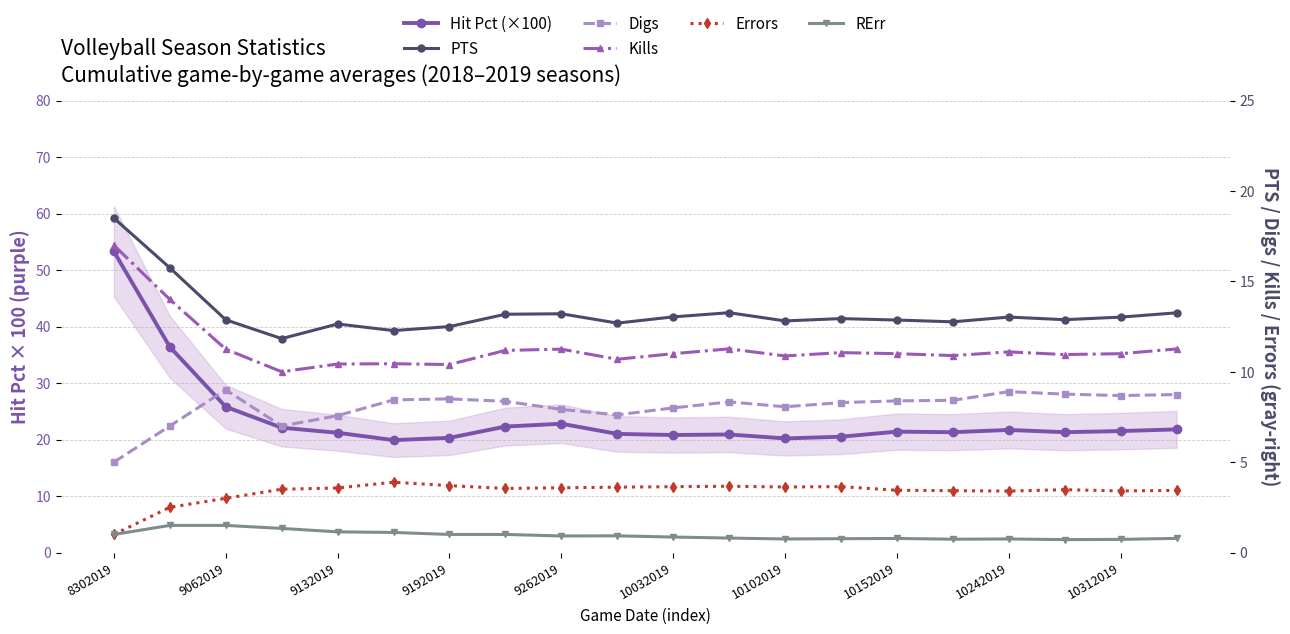

What is the label of the 18th point from the left?

17